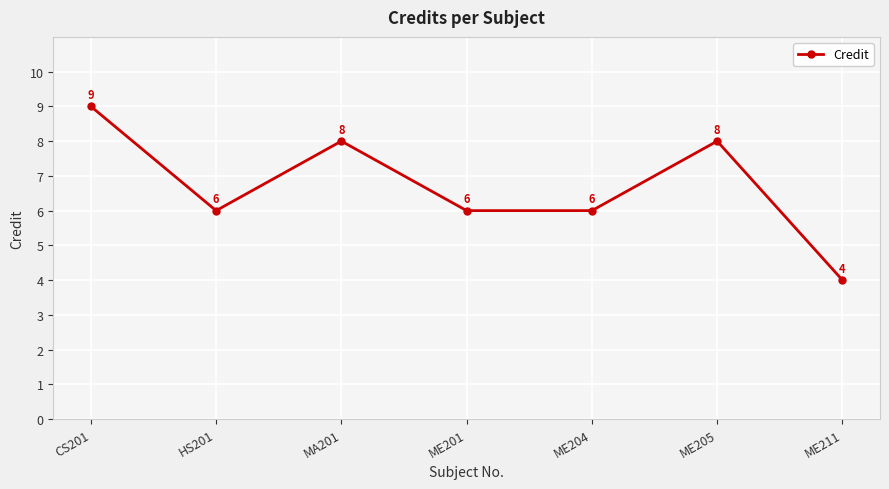

How many interior local peaks (higher than both neighbors) does the data have?

2